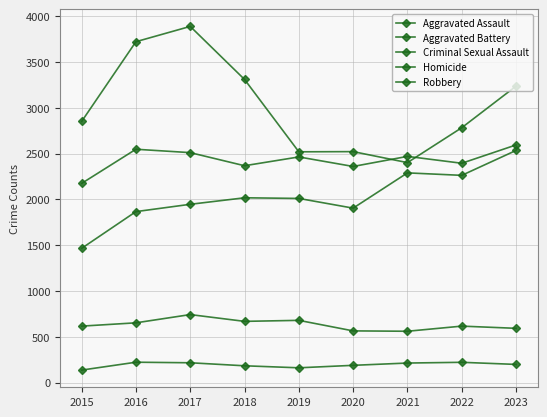

Count the number of data series in this chart.

5